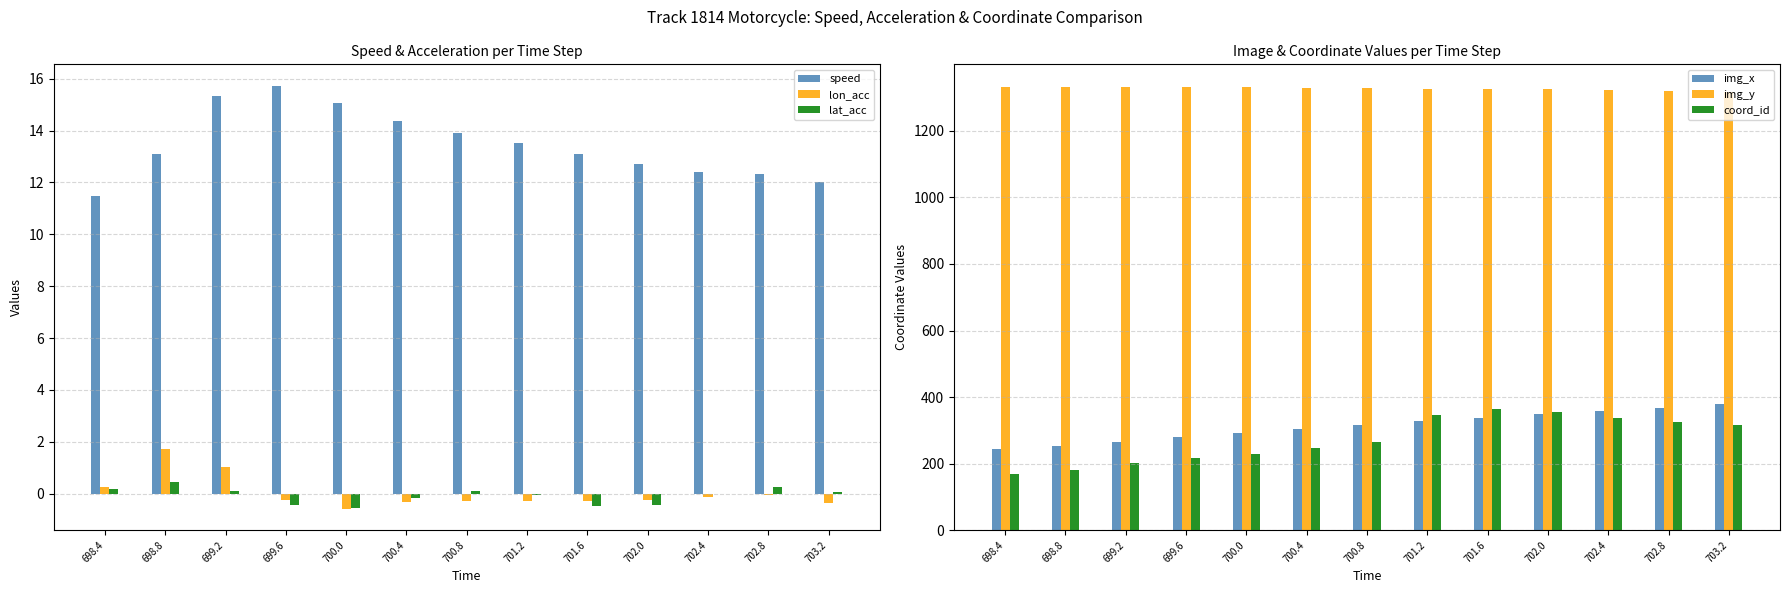

Reading left to right, extract all data points from this chart.

speed: 11.5	13.1	15.3	15.7	15.1	14.4	13.9	13.5	13.1	12.7	12.4	12.3	12.0
lon_acc: 0.3	1.7	1.0	-0.2	-0.6	-0.3	-0.3	-0.3	-0.3	-0.2	-0.1	-0.1	-0.4
lat_acc: 0.2	0.4	0.1	-0.5	-0.5	-0.2	0.1	-0.1	-0.5	-0.4	-0.0	0.3	0.1
img_x: 244.0	253.0	265.0	279.0	292.0	304.0	316.0	327.0	338.0	348.0	359.0	368.0	379.0
img_y: 1333.0	1332.0	1332.0	1332.0	1332.0	1330.0	1329.0	1327.0	1326.0	1325.0	1322.0	1320.0	1318.0
coord_id: 169.0	181.0	202.0	216.0	229.0	246.0	266.0	346.0	365.0	355.0	336.0	326.0	316.0